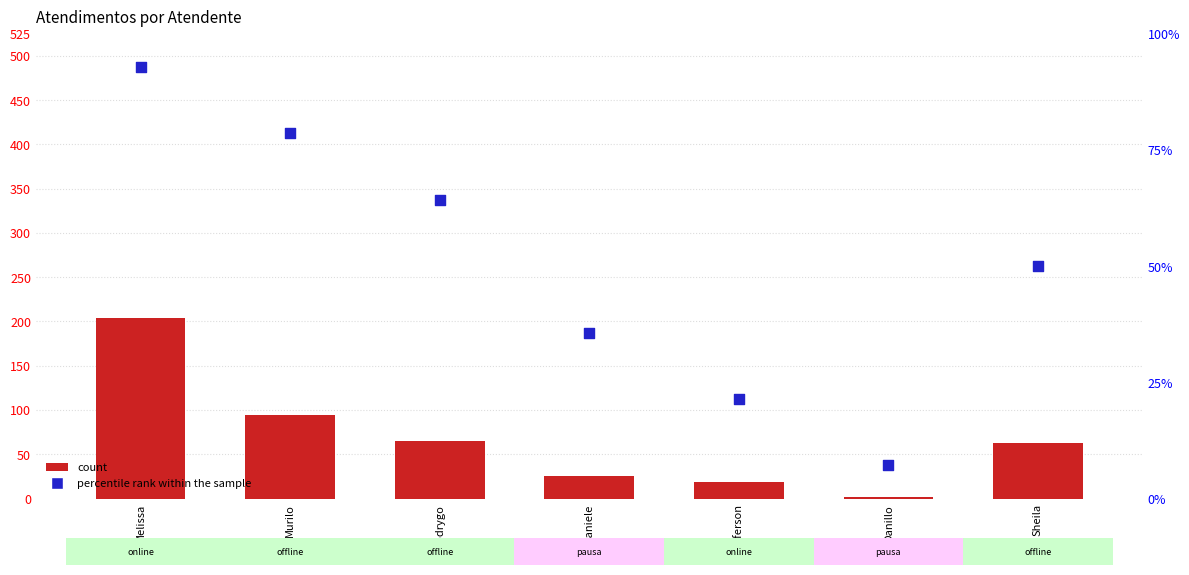

Which series reaches the maximum Y coordinate?

count